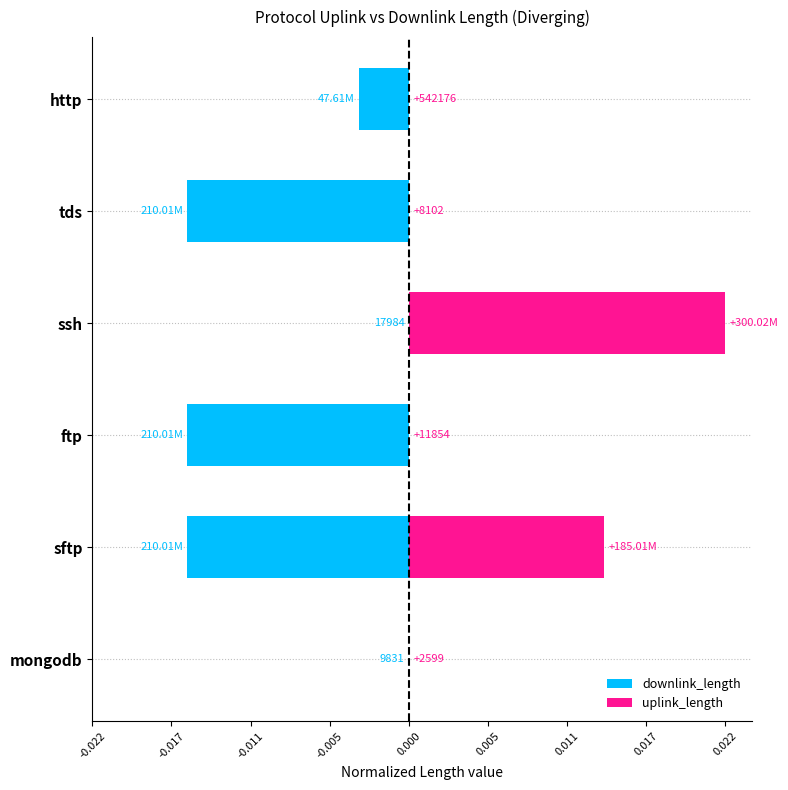

How many groups of bars are there?

6